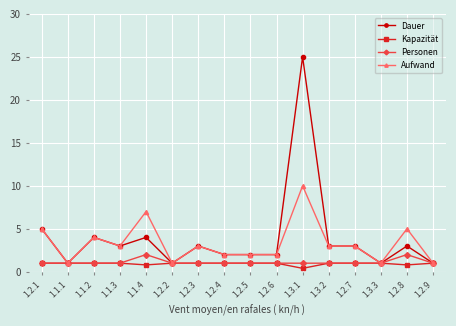

What position from the left is 1.2.2?

6